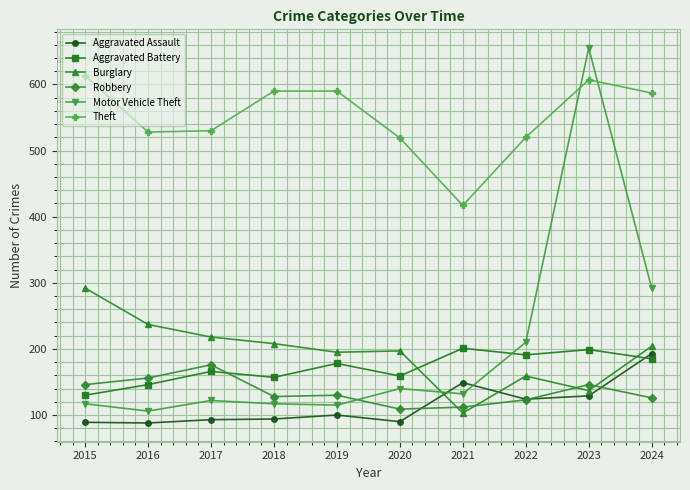

True or false: Theft and Motor Vehicle Theft cross at least once.

True